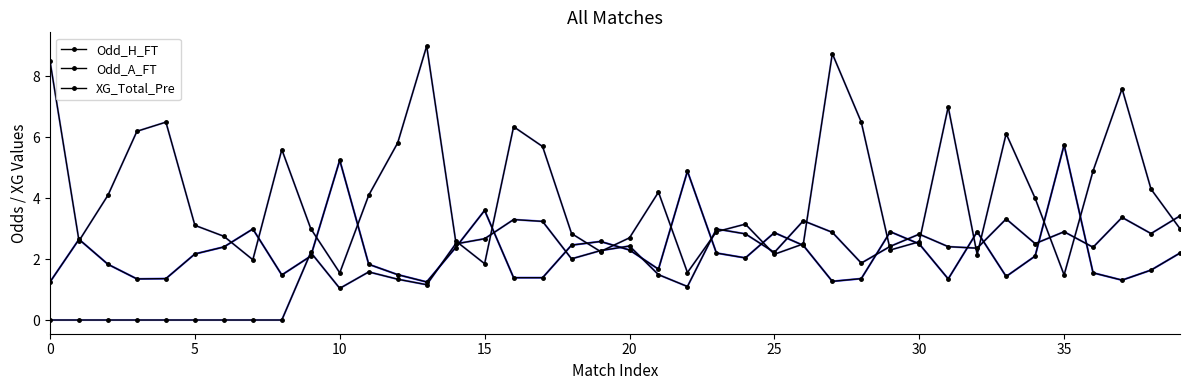

At which label does XG_Total_Pre first exceed 2?

9